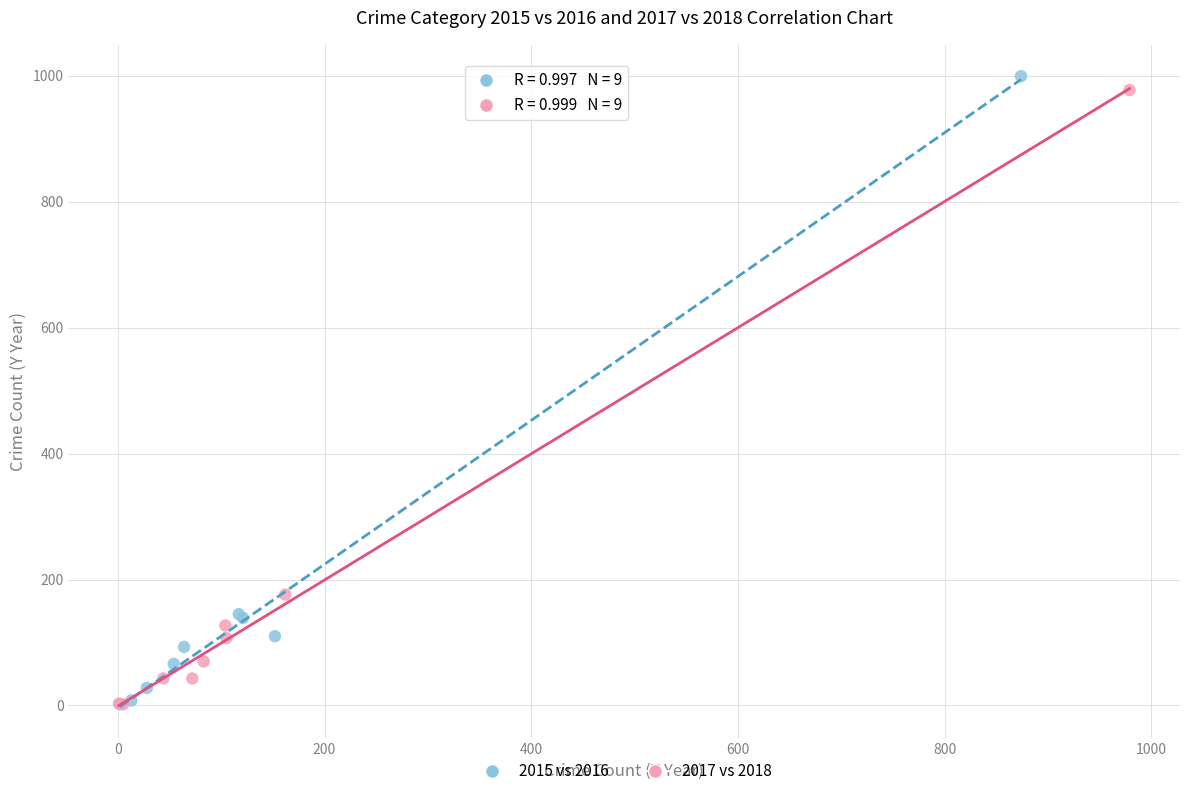

Which series has the largest Y range (max minus min)?

2015 vs 2016